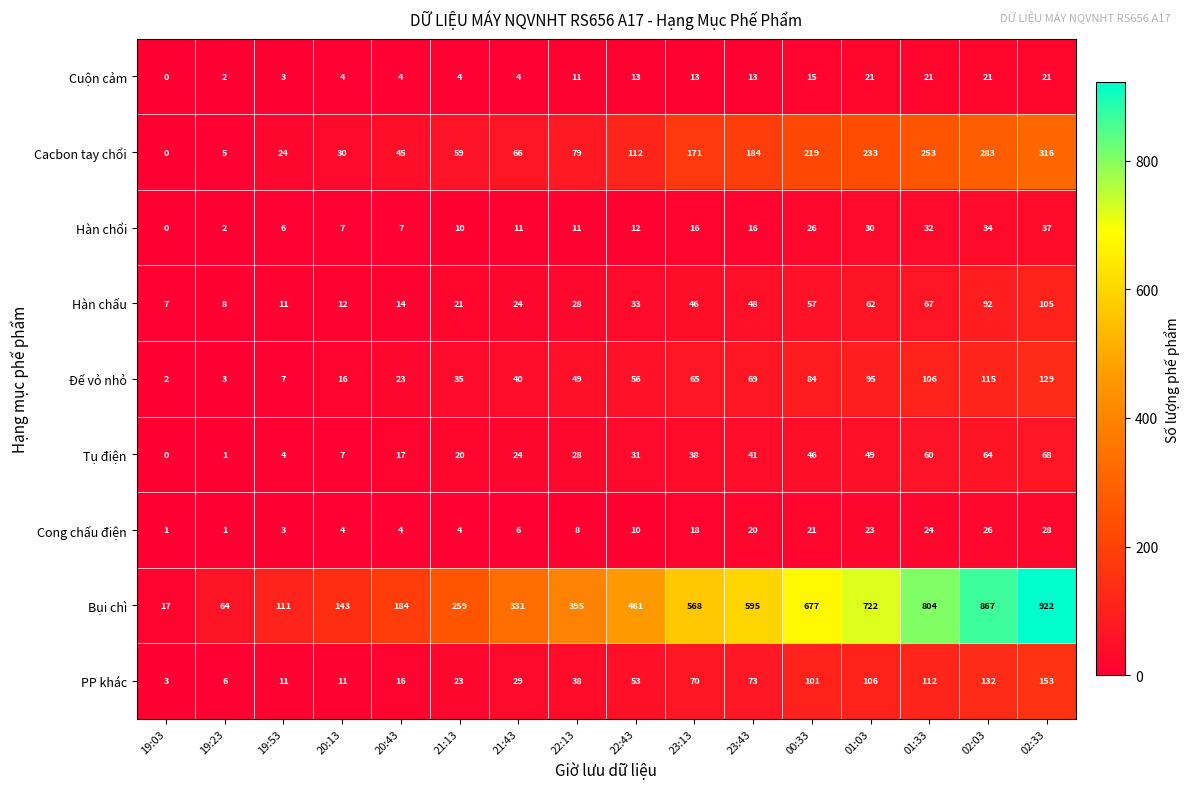

Count the number of data series in this chart.

9